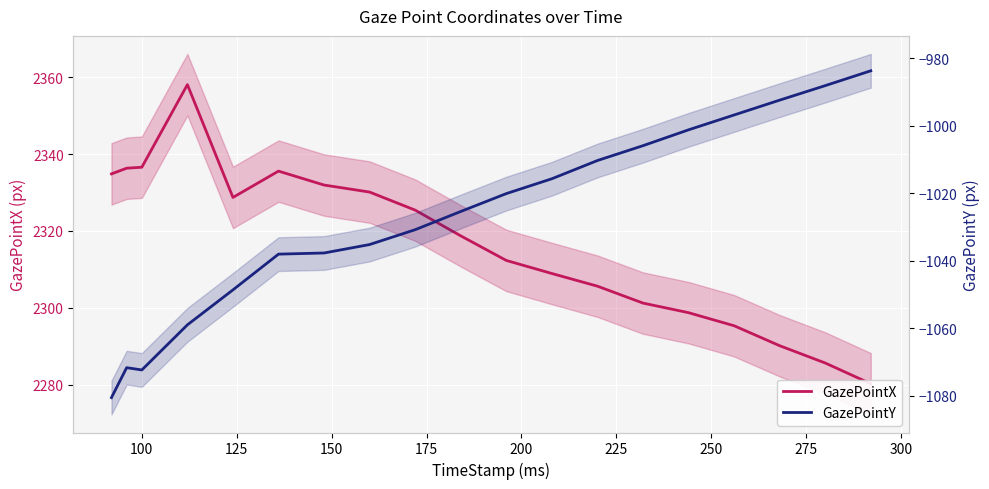

True or false: GazePointX and GazePointY intersect in this chart.

False